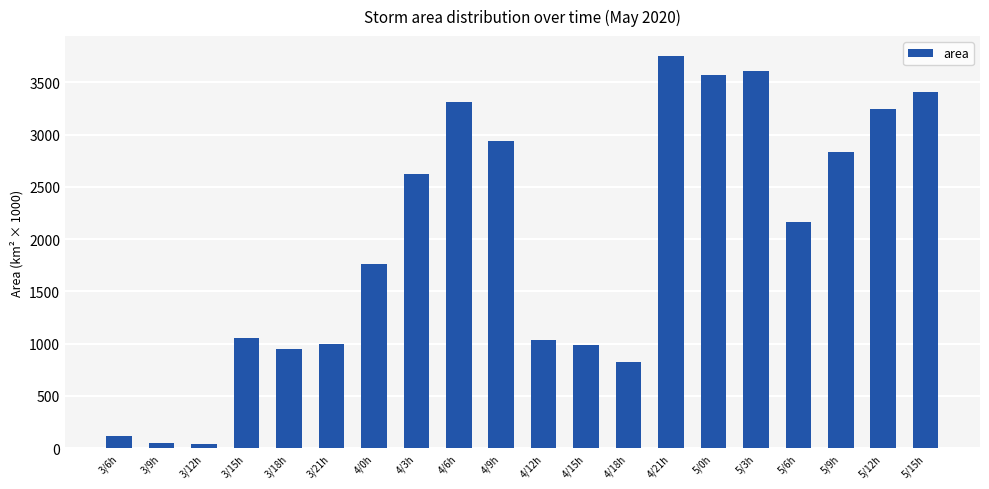

At which label is the value closest to 1897?

4/0h